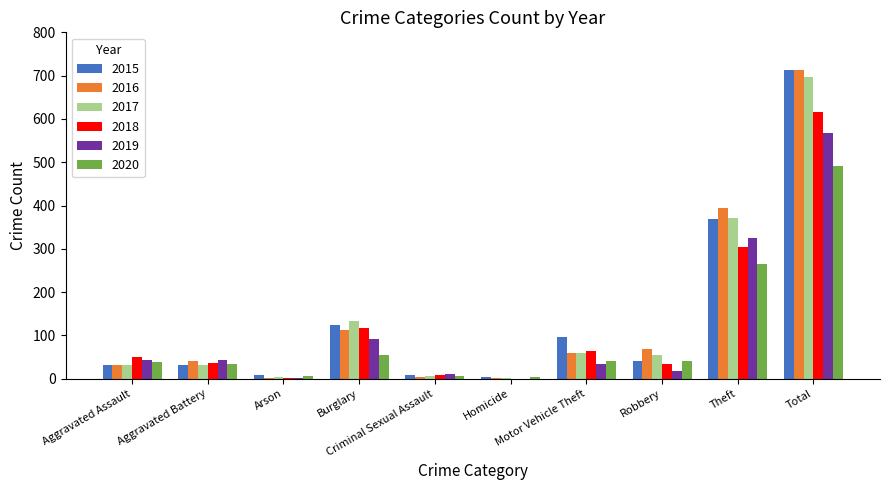

Between Aggravated Battery and Motor Vehicle Theft, which series saw the biggest shift?

2015